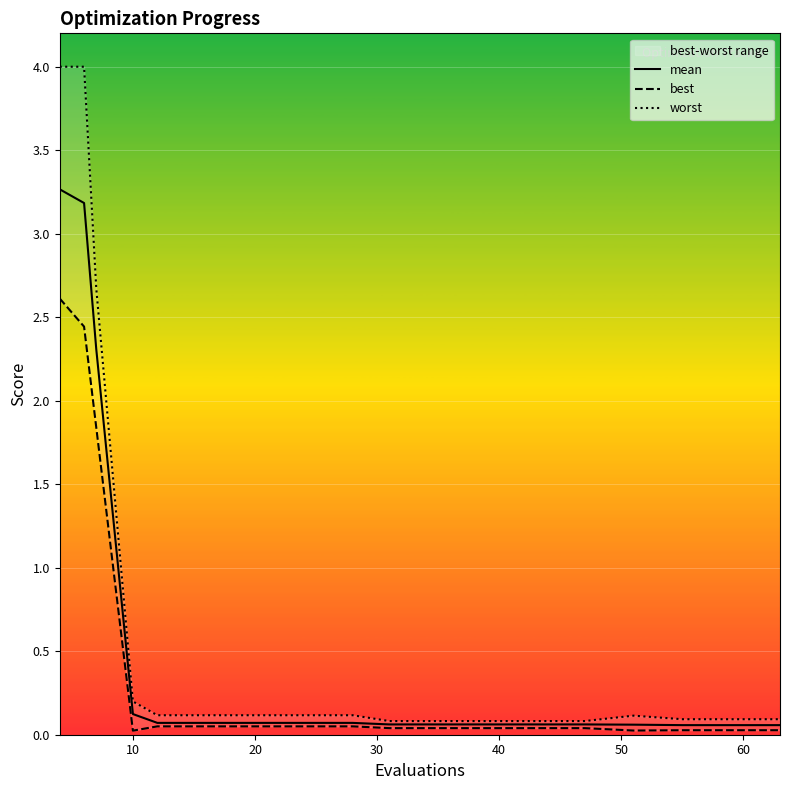

True or false: best has a value of 4.2 at 10.

False